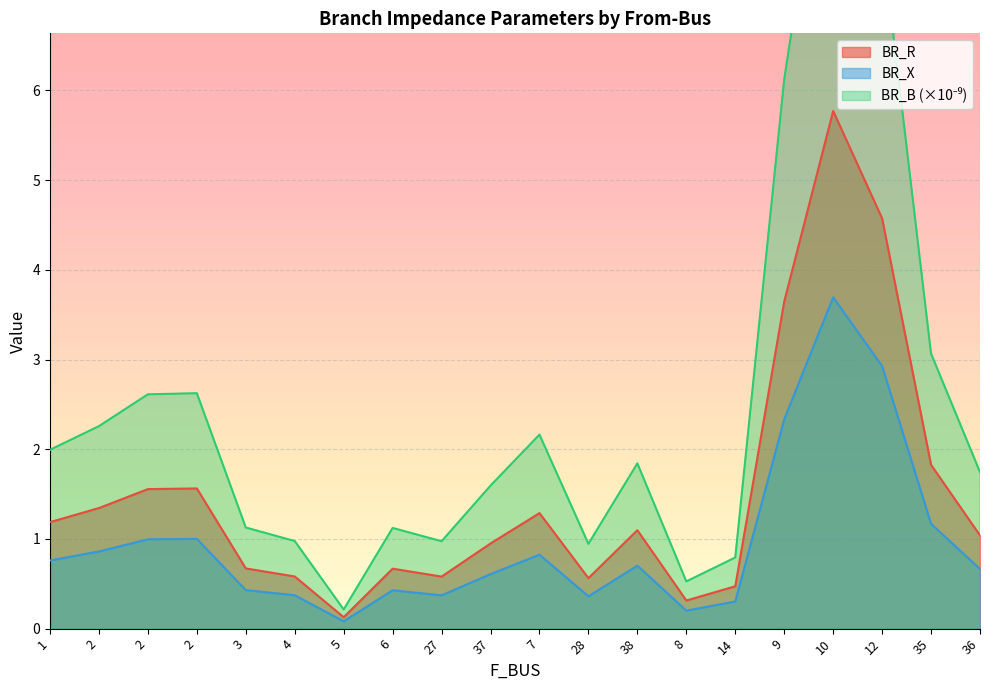

List the labels in order of BR_R value, largest first.

10, 12, 9, 35, 2, 2, 2, 7, 1, 38, 36, 37, 3, 6, 4, 27, 28, 14, 8, 5